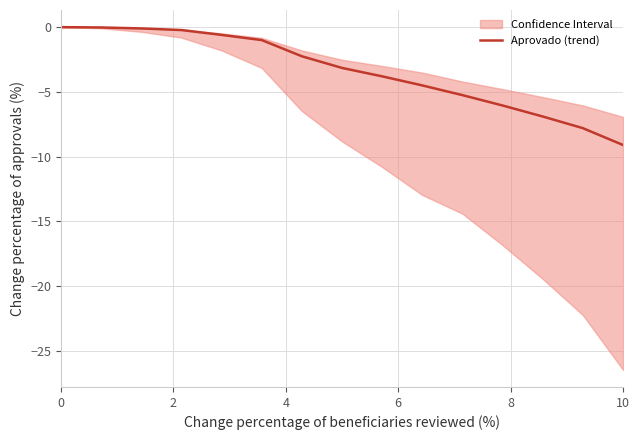

How many values exceed -3?

7